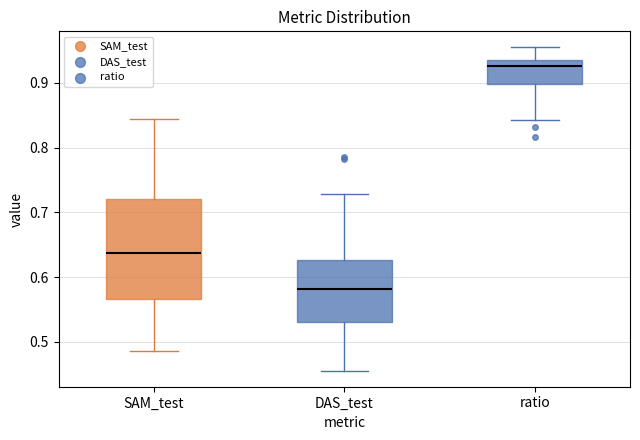

Which box is the tallest, from its lower edge to its upper edge?

SAM_test